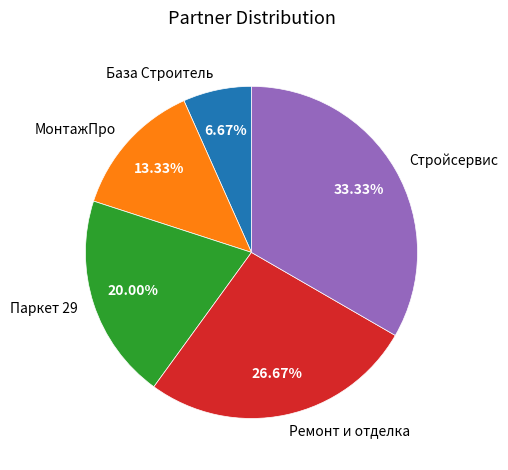

Rank the categories by value from lowest to highest.

База Строитель, МонтажПро, Паркет 29, Ремонт и отделка, Стройсервис